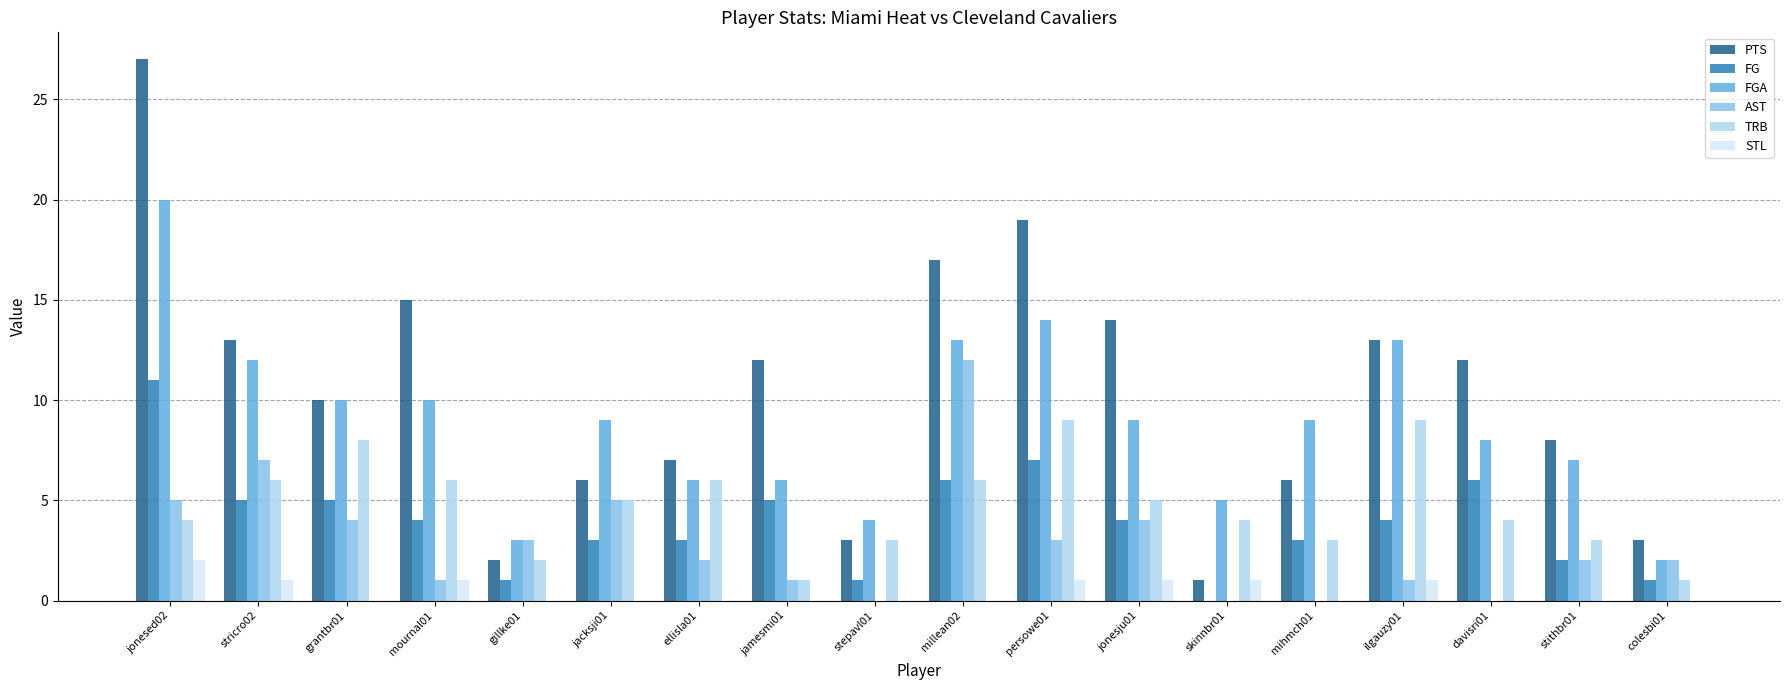

True or false: TRB has a value of 2 at gillke01.

True